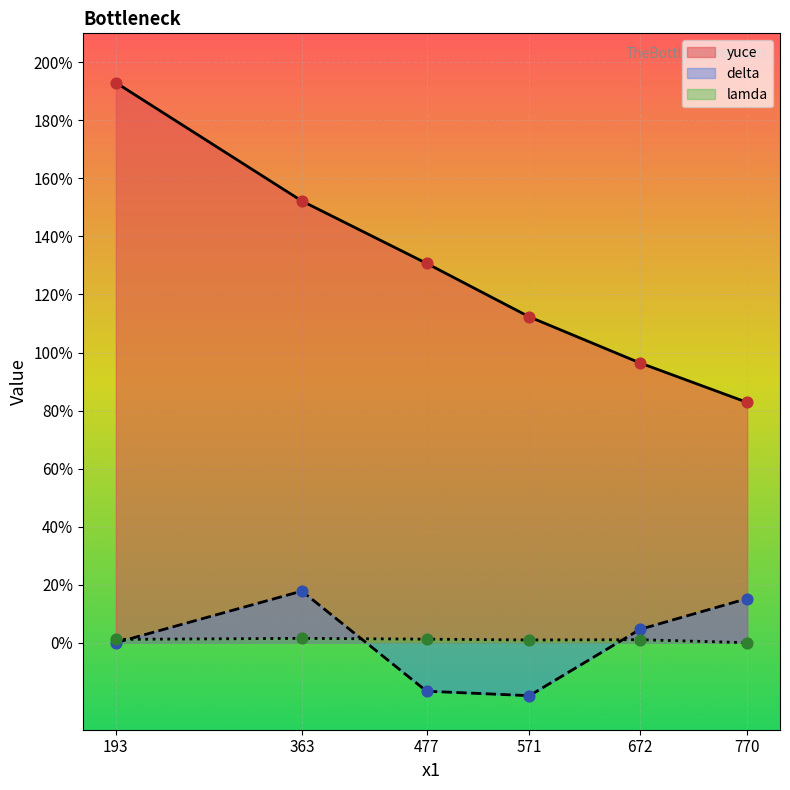

Is the value of lamda at 0 greater than the value of yuce at 477?

No